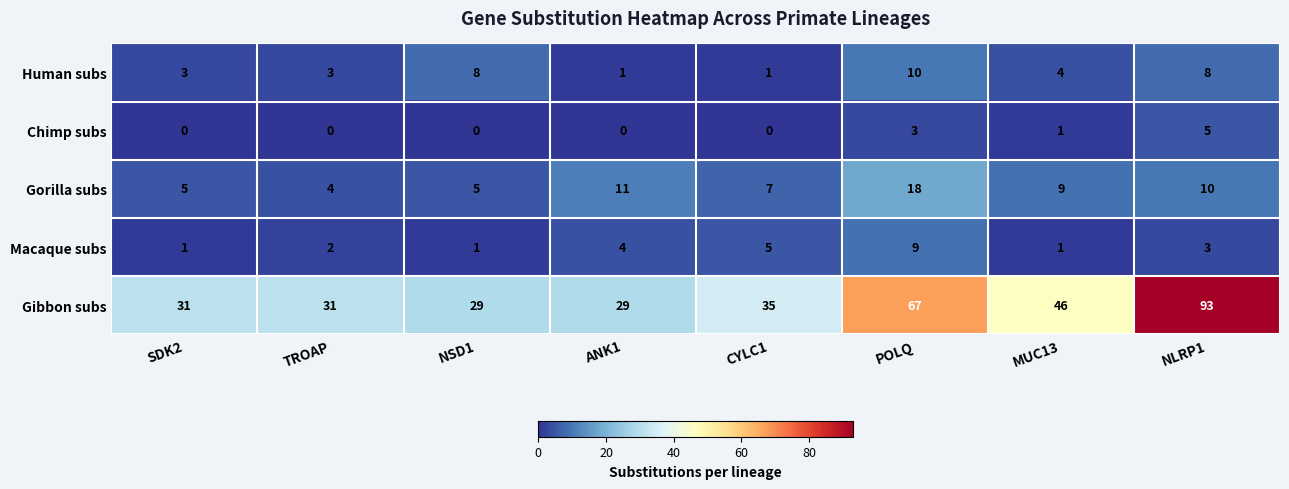

Which label corresponds to the largest value in the chart?

NLRP1